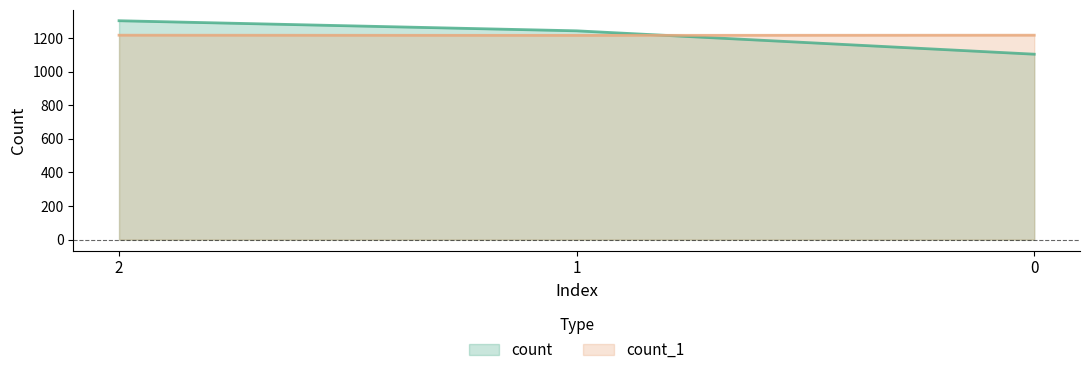

Reading left to right, list all the values displayed in this chart.

count: 2=1302	1=1242	0=1103
count_1: 2=1216	1=1215	0=1216